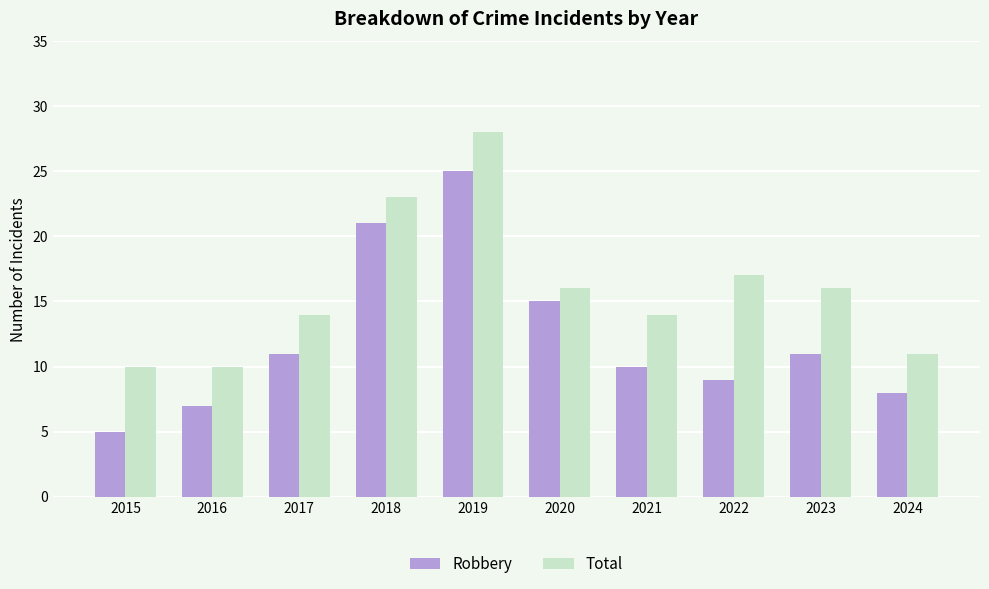

How many distinct data groups are displayed?

2